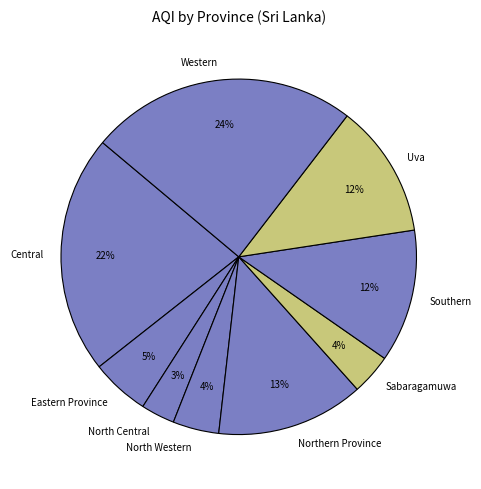

To the nearest percent, what portion does Northern Province represent?

13%